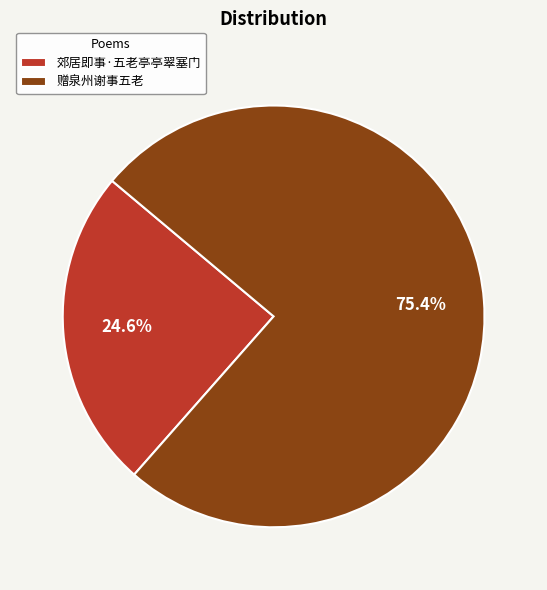

What percentage is the 郊居即事·五老亭亭翠塞门 slice, to the nearest percent?

25%